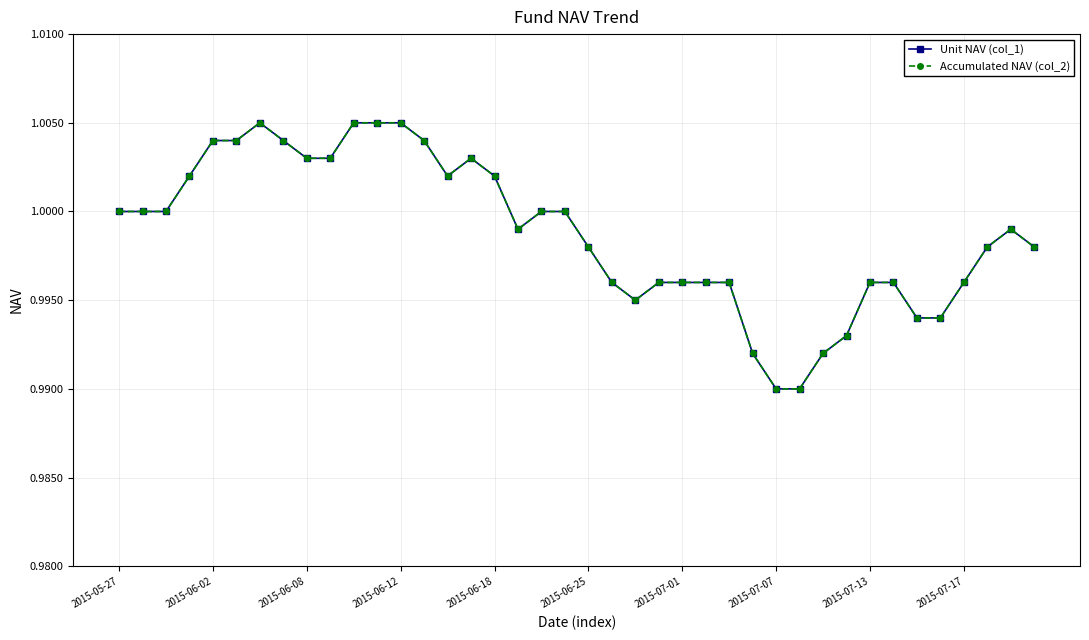

True or false: Unit NAV (col_1) and Accumulated NAV (col_2) cross at least once.

False